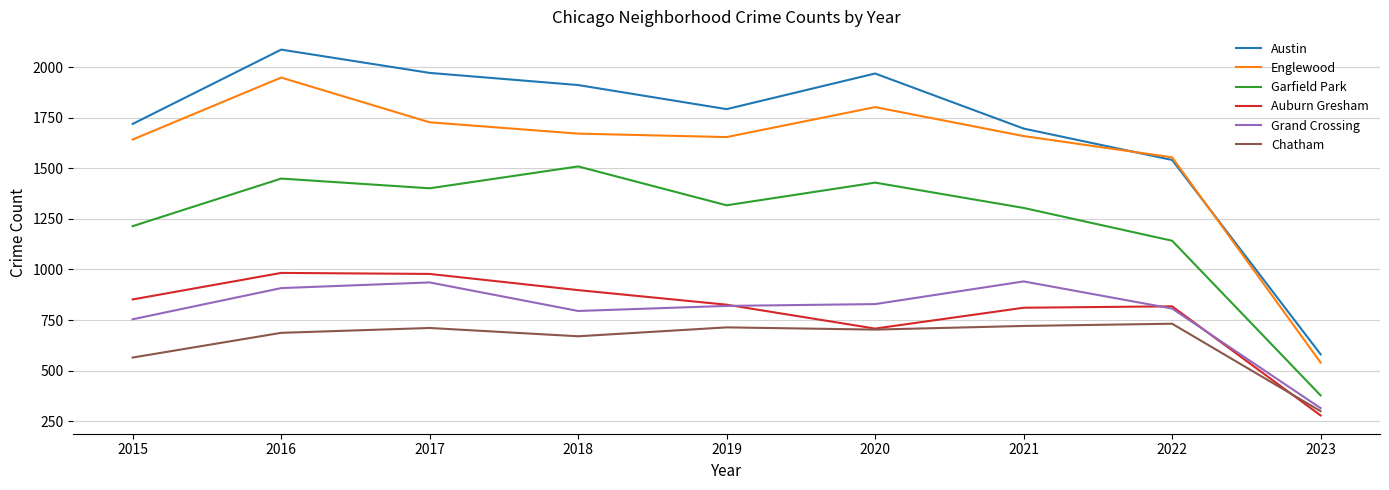

True or false: Chatham and Austin cross at least once.

False